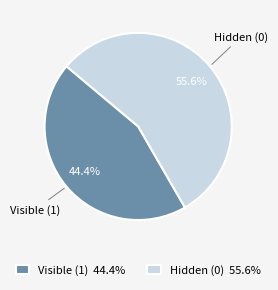

Rank the categories by value from lowest to highest.

Visible (1) 44.4%, Hidden (0) 55.6%